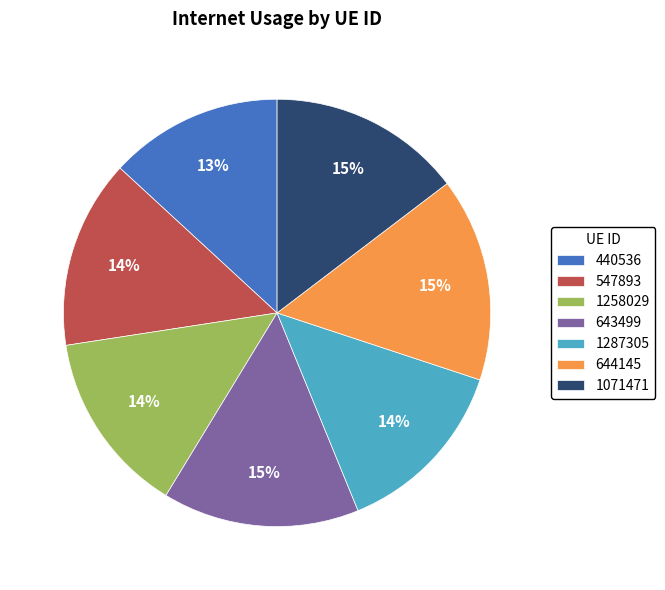

Does 1287305 account for over 50% of the chart?

No